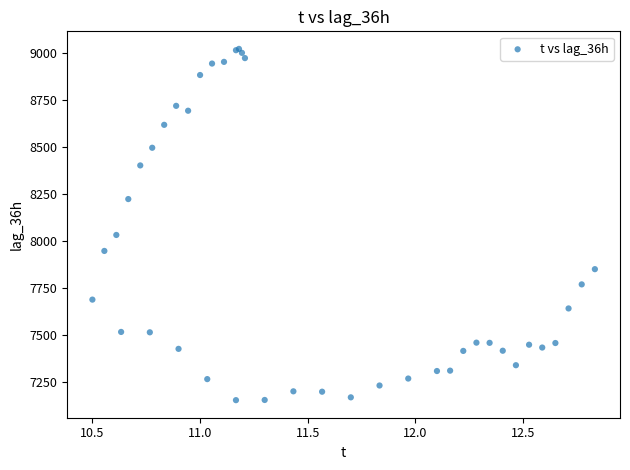

What Y value in the scatter plot is closest to 8086?

8031